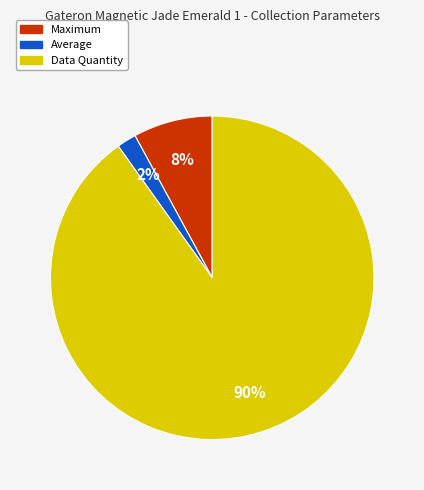

How many slices are in this pie chart?

3